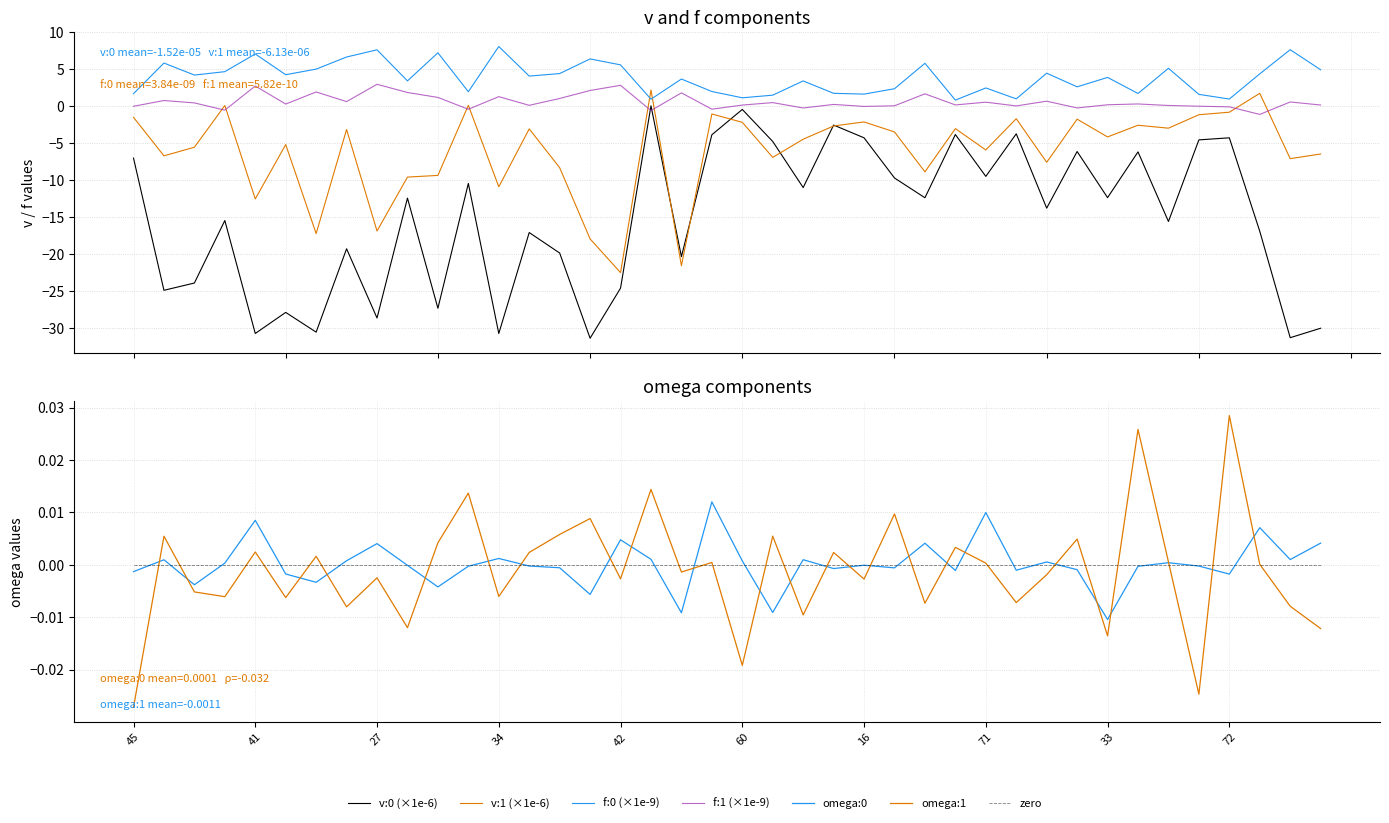

Reading left to right, what are all the values shown in this chart?

v:0: 45=-7.0	41=-24.9	27=-23.9	34=-15.5	42=-30.7	60=-27.9	16=-30.5	71=-19.3	33=-28.6	72=-12.4	10=-27.3	11=-10.5	12=-30.7	13=-17.1	14=-19.9	15=-31.4	16=-24.6	17=0.0	18=-20.3	19=-3.9	20=-0.4	21=-4.8	22=-11.0	23=-2.6	24=-4.3	25=-9.7	26=-12.4	27=-3.8	28=-9.5	29=-3.7	30=-13.8	31=-6.1	32=-12.4	33=-6.2	34=-15.6	35=-4.6	36=-4.3	37=-16.9	38=-31.3	39=-30.0
v:1: 45=-1.5	41=-6.7	27=-5.6	34=0.1	42=-12.5	60=-5.2	16=-17.2	71=-3.2	33=-16.9	72=-9.6	10=-9.4	11=0.1	12=-10.9	13=-3.1	14=-8.3	15=-17.9	16=-22.5	17=2.2	18=-21.6	19=-1.1	20=-2.2	21=-6.9	22=-4.5	23=-2.7	24=-2.1	25=-3.5	26=-8.9	27=-3.0	28=-5.9	29=-1.7	30=-7.6	31=-1.8	32=-4.2	33=-2.6	34=-3.0	35=-1.2	36=-0.8	37=1.7	38=-7.1	39=-6.5
f:0: 45=1.7	41=5.8	27=4.2	34=4.7	42=7.0	60=4.2	16=5.0	71=6.6	33=7.6	72=3.4	10=7.2	11=1.9	12=8.1	13=4.1	14=4.4	15=6.4	16=5.6	17=0.9	18=3.7	19=2.0	20=1.1	21=1.5	22=3.4	23=1.7	24=1.6	25=2.4	26=5.8	27=0.8	28=2.5	29=1.0	30=4.5	31=2.6	32=3.9	33=1.7	34=5.1	35=1.6	36=1.0	37=4.4	38=7.6	39=4.9
f:1: 45=-0.0	41=0.8	27=0.4	34=-0.5	42=2.7	60=0.3	16=1.9	71=0.6	33=3.0	72=1.8	10=1.2	11=-0.4	12=1.3	13=0.1	14=1.0	15=2.1	16=2.8	17=-0.6	18=1.8	19=-0.4	20=0.1	21=0.5	22=-0.3	23=0.2	24=-0.0	25=0.0	26=1.7	27=0.2	28=0.5	29=0.0	30=0.7	31=-0.2	32=0.2	33=0.3	34=0.1	35=-0.0	36=-0.1	37=-1.1	38=0.6	39=0.1
omega:0: 45=-0.0	41=0.0	27=-0.0	34=0.0	42=0.0	60=-0.0	16=-0.0	71=0.0	33=0.0	72=-0.0	10=-0.0	11=-0.0	12=0.0	13=-0.0	14=-0.0	15=-0.0	16=0.0	17=0.0	18=-0.0	19=0.0	20=0.0	21=-0.0	22=0.0	23=-0.0	24=-0.0	25=-0.0	26=0.0	27=-0.0	28=0.0	29=-0.0	30=0.0	31=-0.0	32=-0.0	33=-0.0	34=0.0	35=-0.0	36=-0.0	37=0.0	38=0.0	39=0.0
omega:1: 45=-0.0	41=0.0	27=-0.0	34=-0.0	42=0.0	60=-0.0	16=0.0	71=-0.0	33=-0.0	72=-0.0	10=0.0	11=0.0	12=-0.0	13=0.0	14=0.0	15=0.0	16=-0.0	17=0.0	18=-0.0	19=0.0	20=-0.0	21=0.0	22=-0.0	23=0.0	24=-0.0	25=0.0	26=-0.0	27=0.0	28=0.0	29=-0.0	30=-0.0	31=0.0	32=-0.0	33=0.0	34=0.0	35=-0.0	36=0.0	37=0.0	38=-0.0	39=-0.0